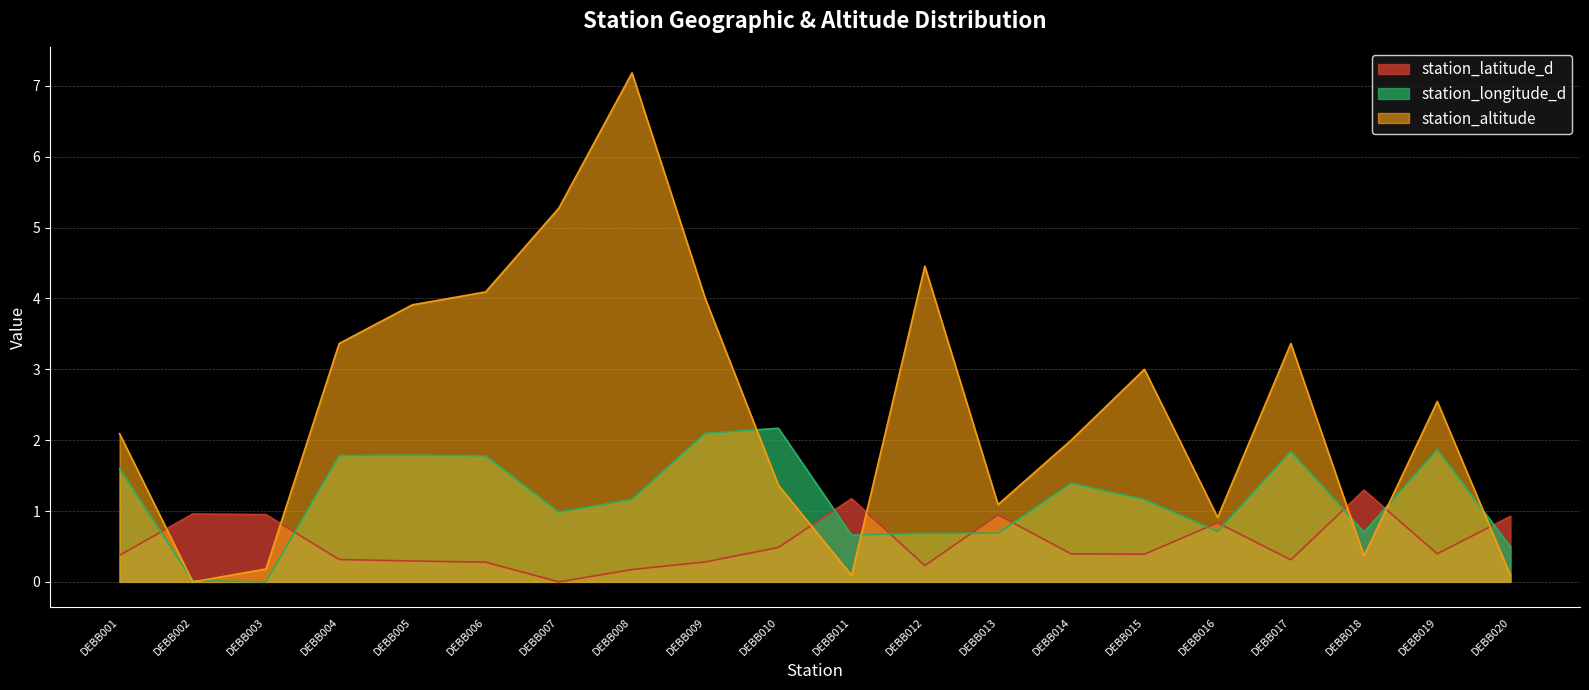

At which label is station_altitude closest to 3?

DEBB015